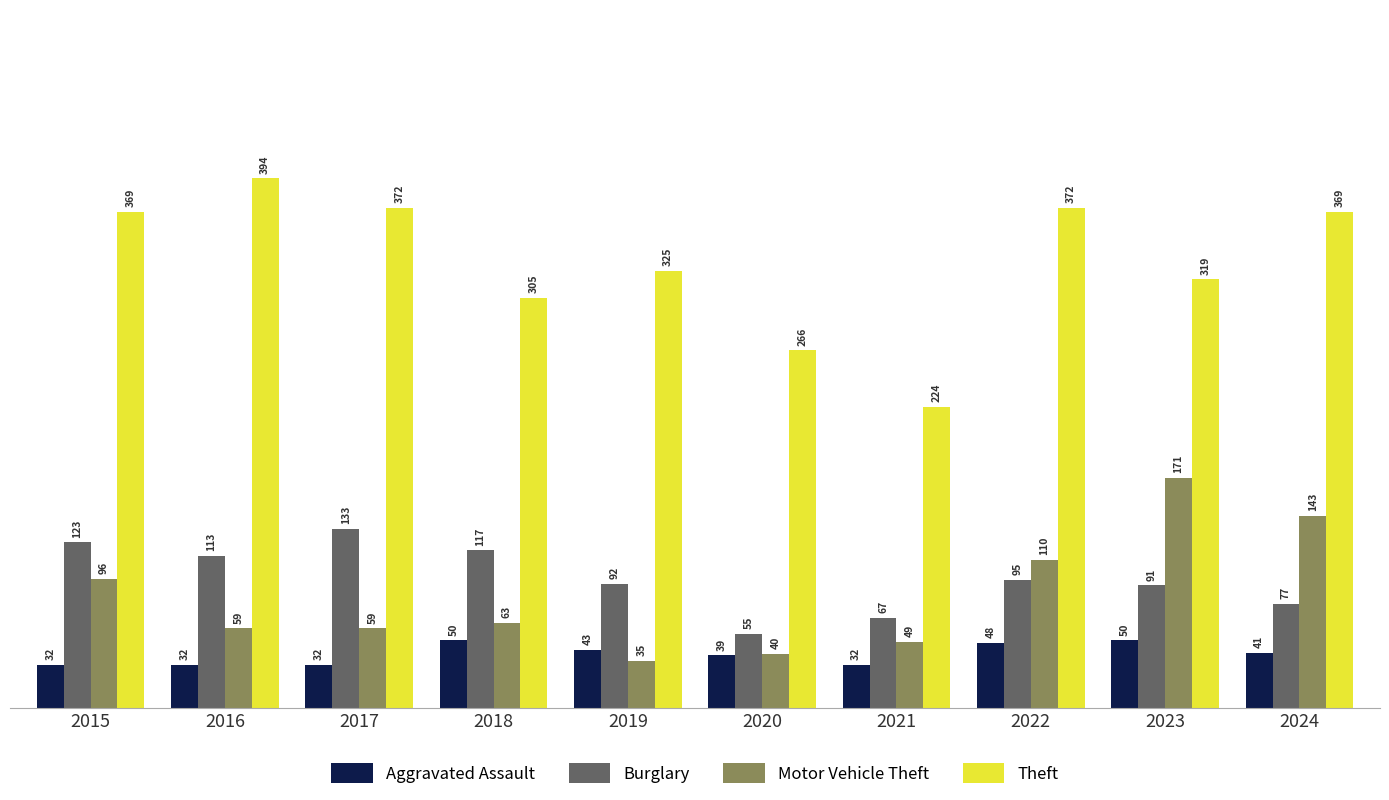

The value of Theft at 2024 is 369. True or false?

True